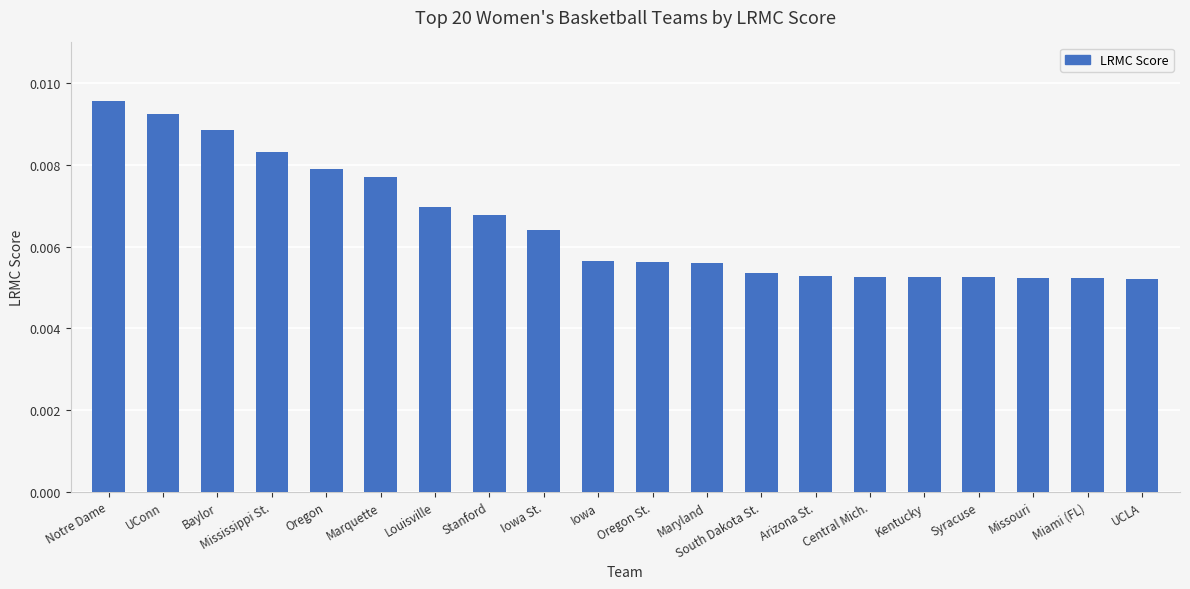

At which category does the chart reach its peak across all series?

Notre Dame